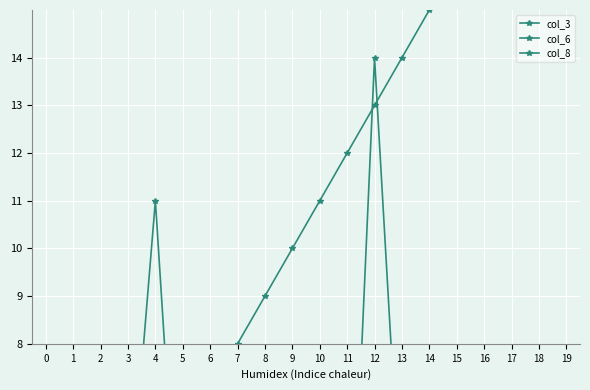

Which series has the widest spread of values?

col_3